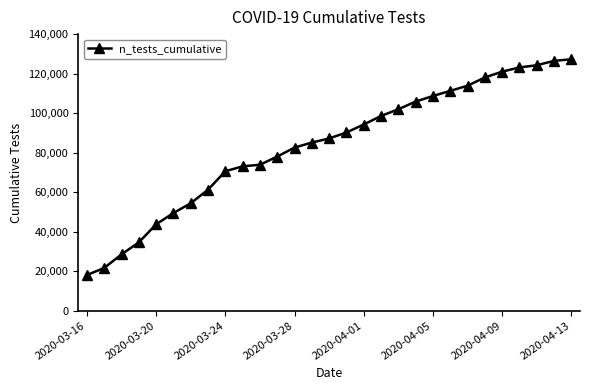

What is the value of the 27th point from the left?

124279